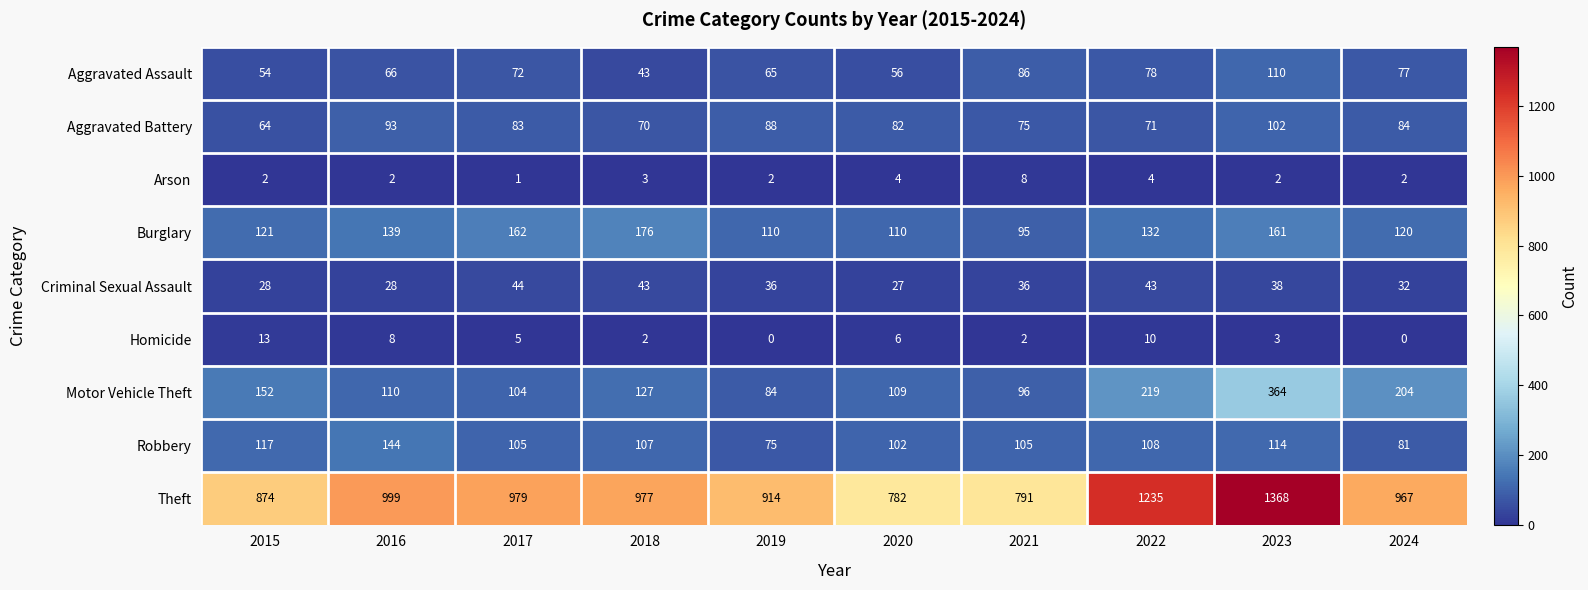

The Aggravated Assault series shows 77 at 2024. True or false?

True